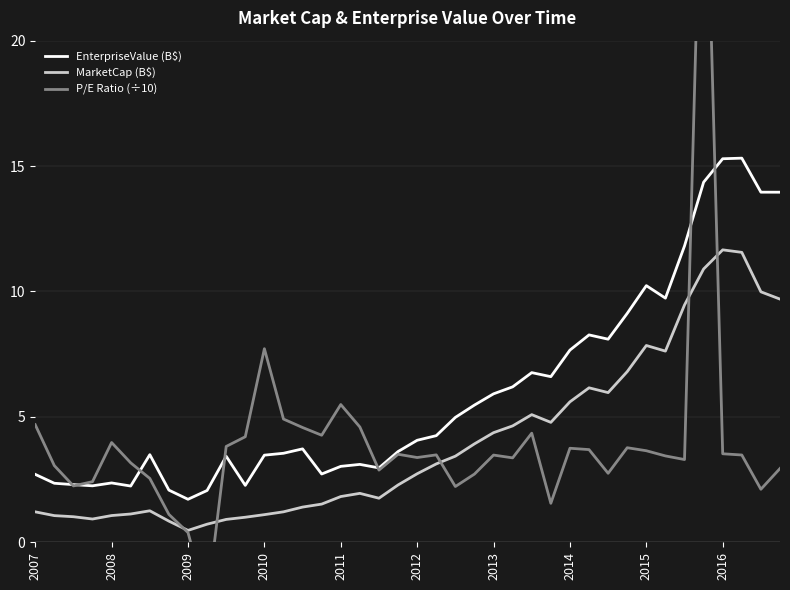

What are all the series names shown in the legend?

EnterpriseValue (B$), MarketCap (B$), P/E Ratio (÷10)